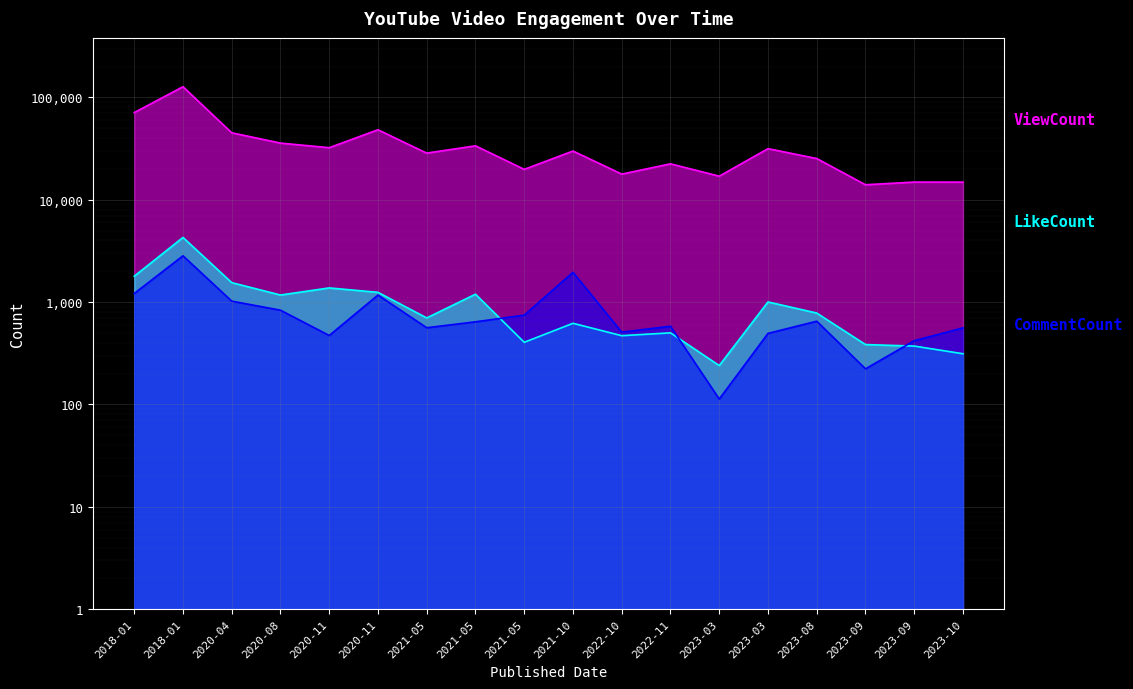

What are all the series names shown in the legend?

ViewCount, LikeCount, CommentCount